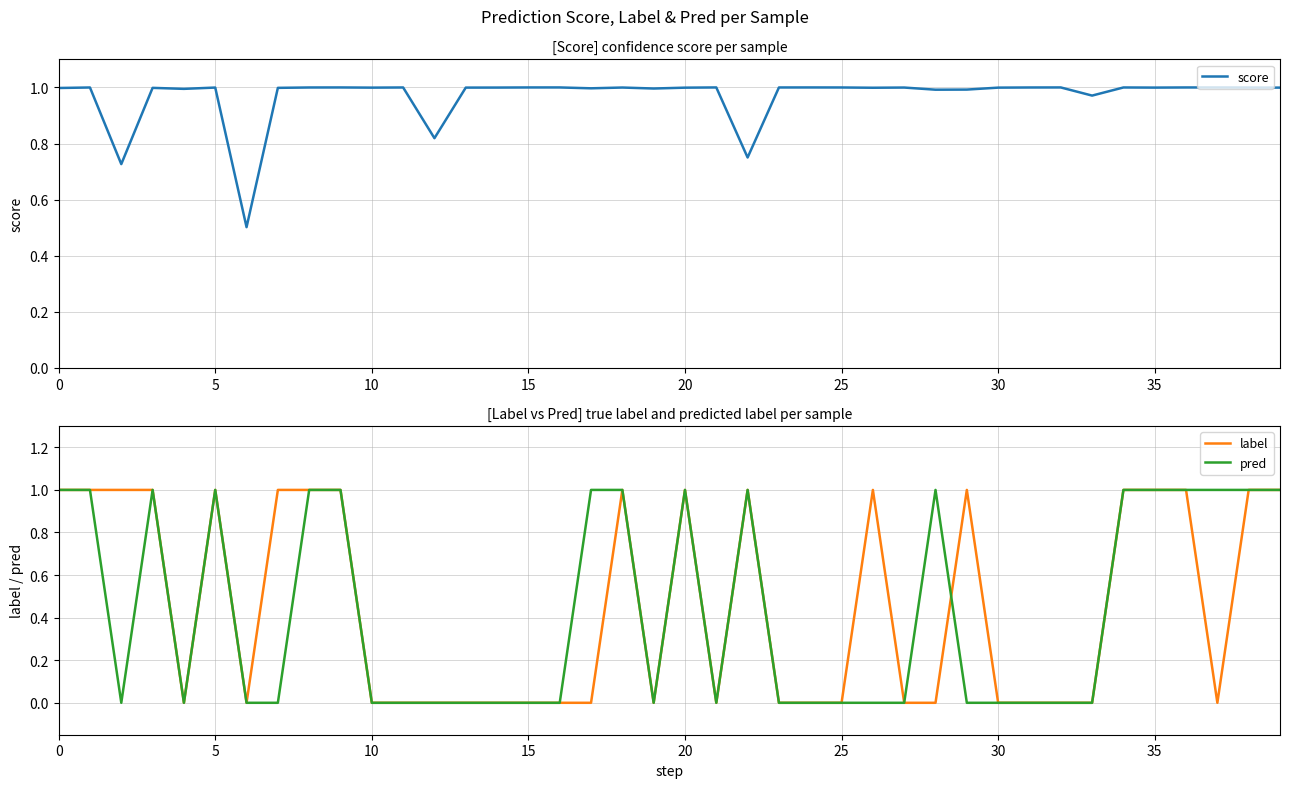

What is the average value of the score series?

1.0